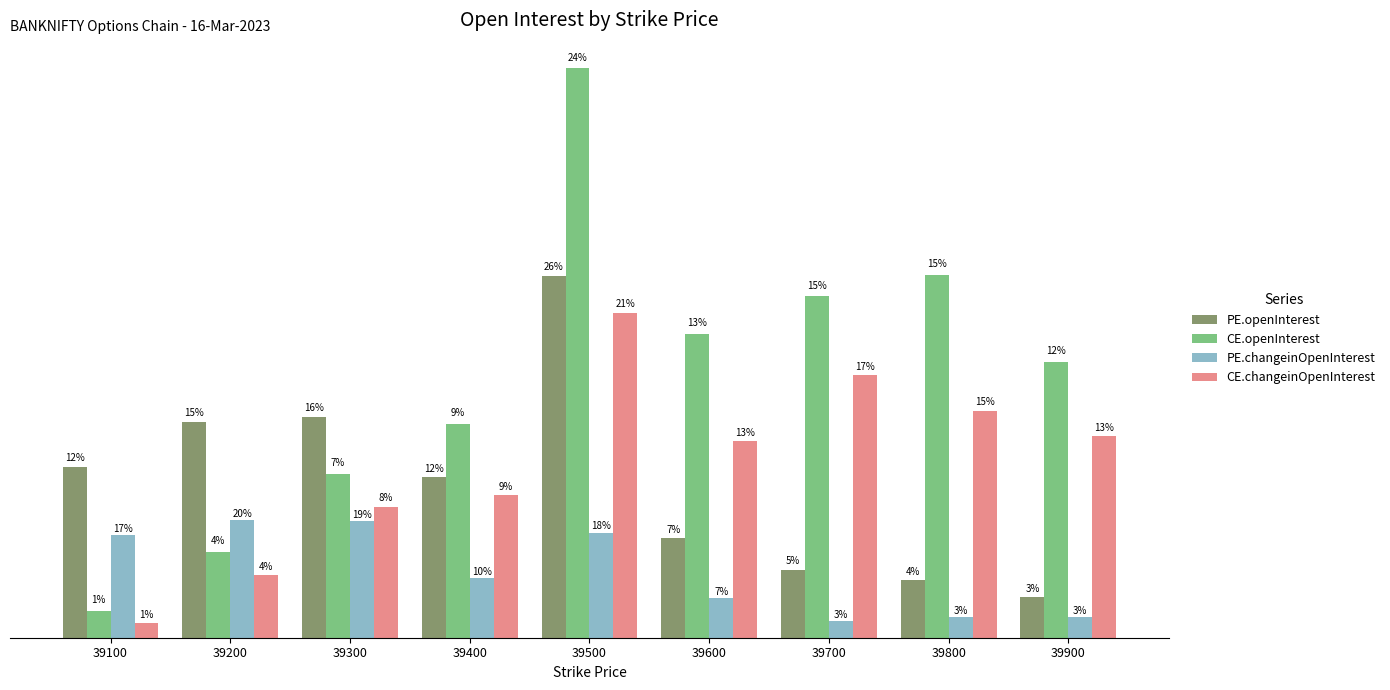

Which label corresponds to the smallest value in the chart?

39100